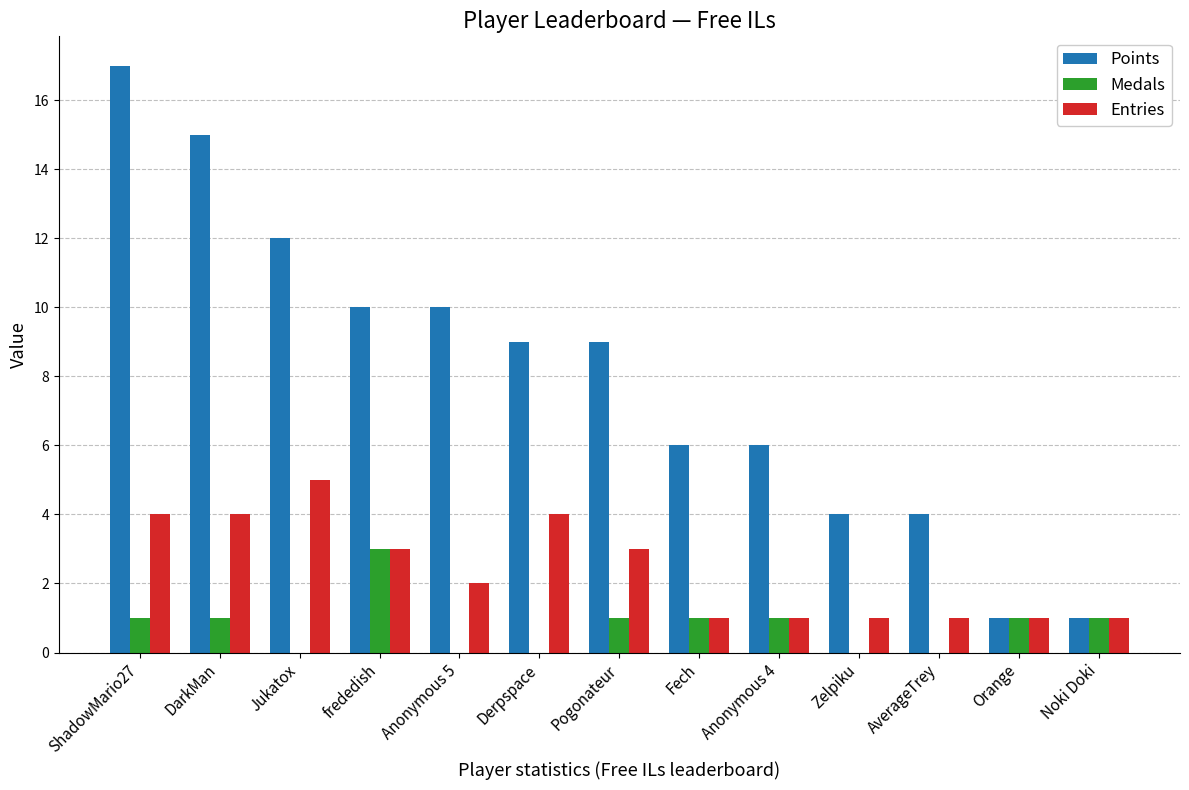

At which category is the sum across all series the highest?

ShadowMario27